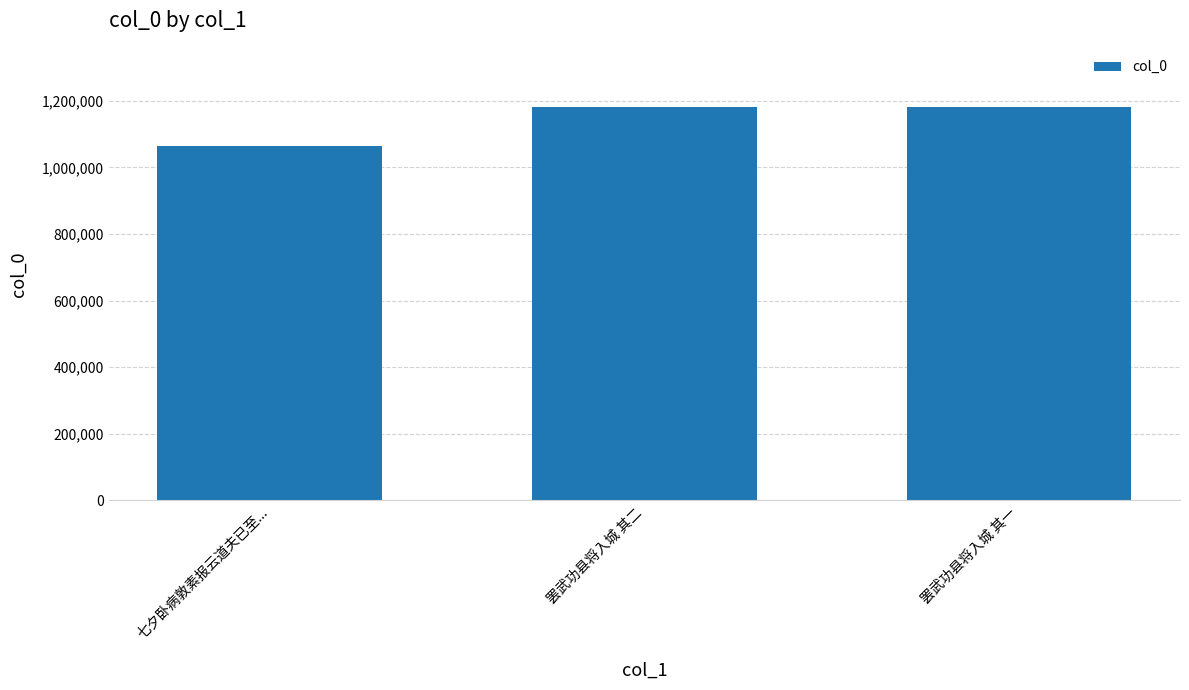

What is the sum of the values at 七夕卧病敦素报云道夫已至... and 罢武功县将入城 其二?

2245785